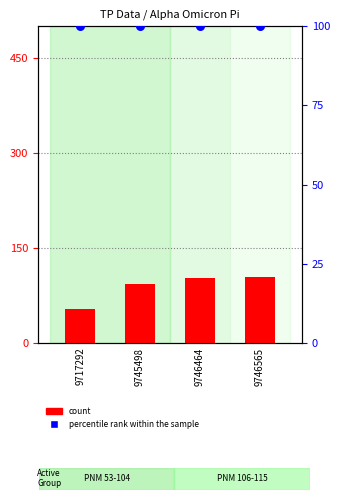

At how many categories does at least one series exceed 87?

4